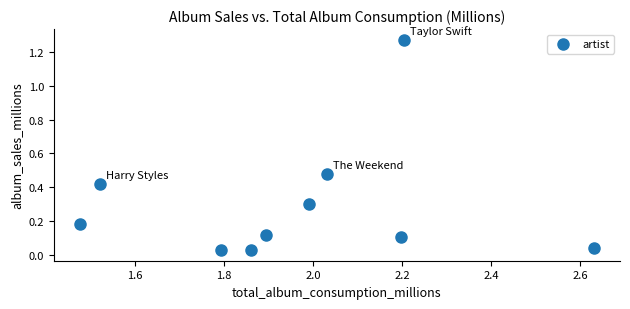

What is the average X value?

2.0